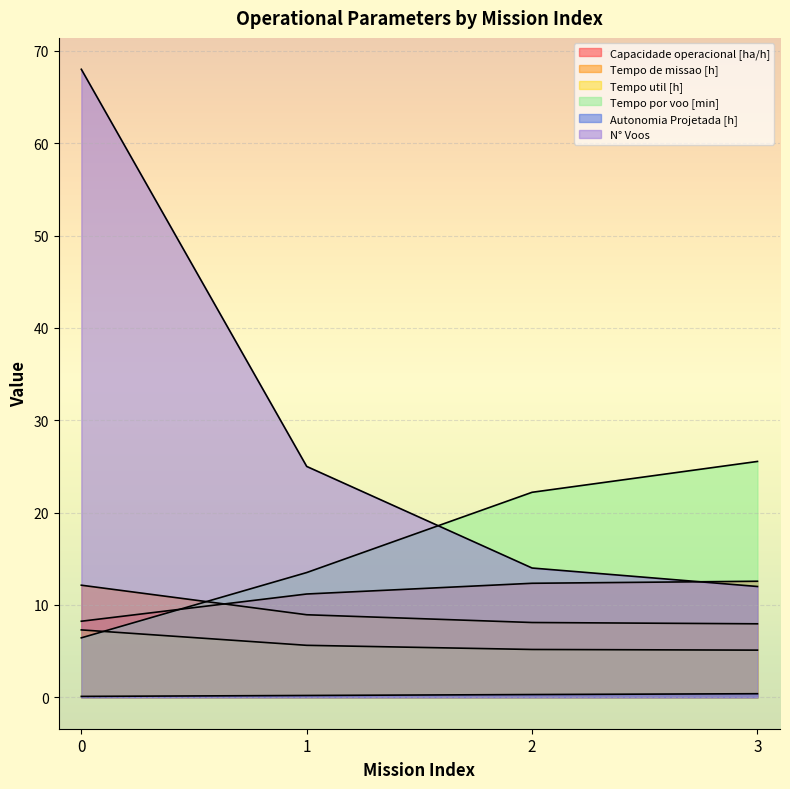

What is the total value across all series at 0?

102.2